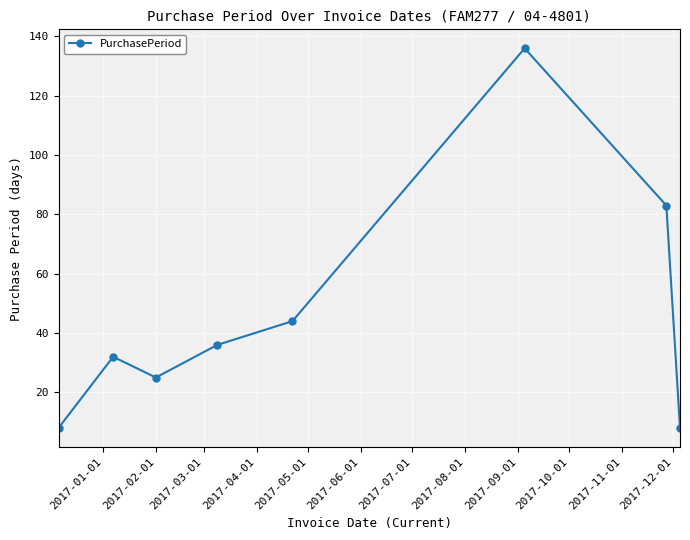

What is the minimum value shown in the chart?

8